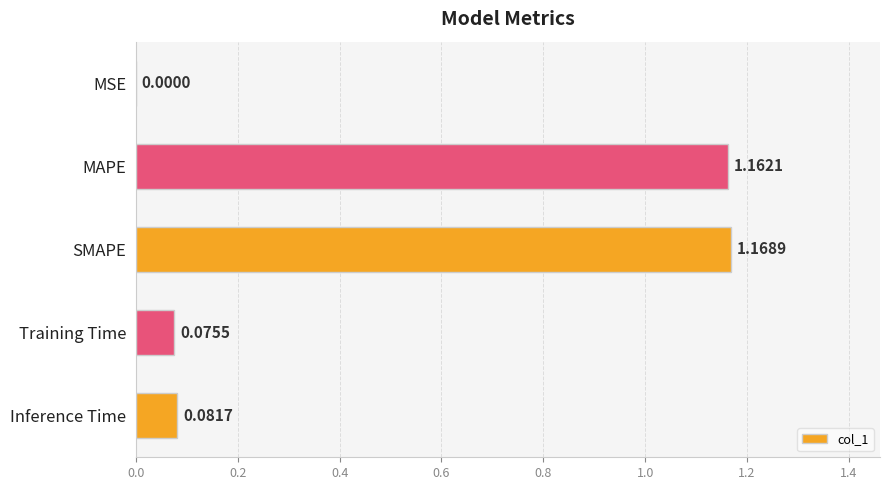

What is the change in value from MAPE to Training Time?

-1.1